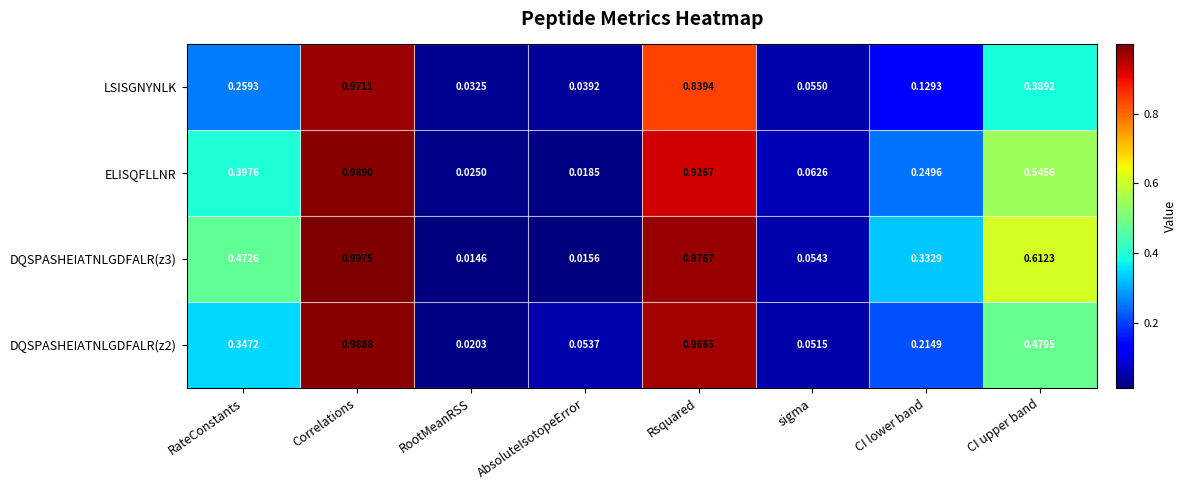

Which series has the widest spread of values?

DQSPASHEIATNLGDFALR(z3)